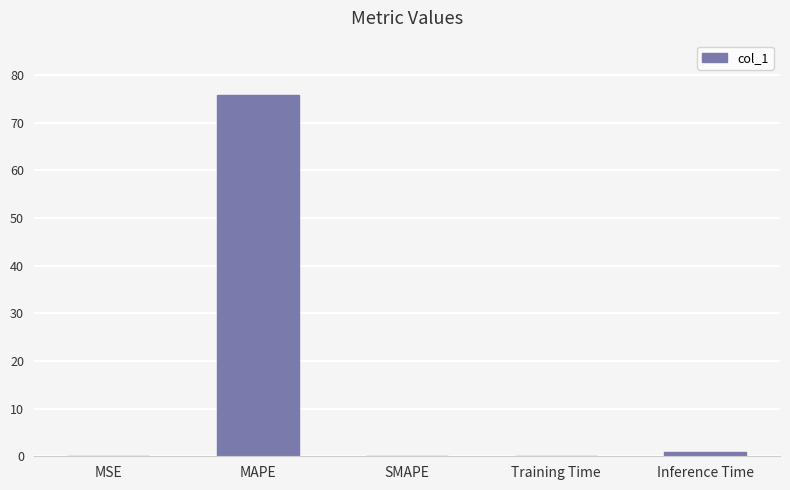

At which label is the value closest to 37?

Inference Time